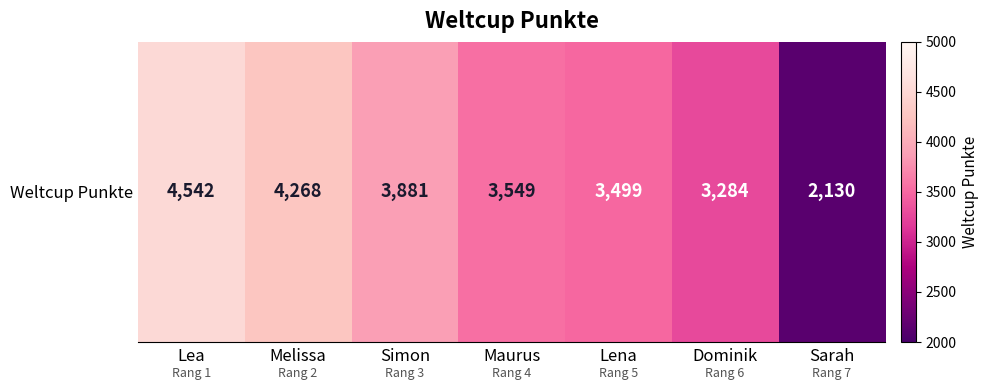

Reading right to left, extract all data points from this chart.

2130	3284	3499	3549	3881	4268	4542